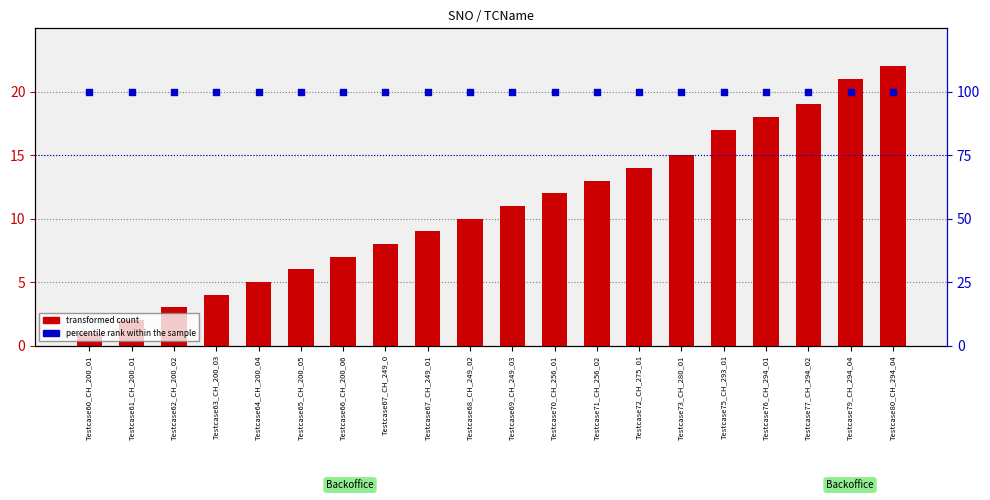

What are all the series names shown in the legend?

transformed count, percentile rank within the sample